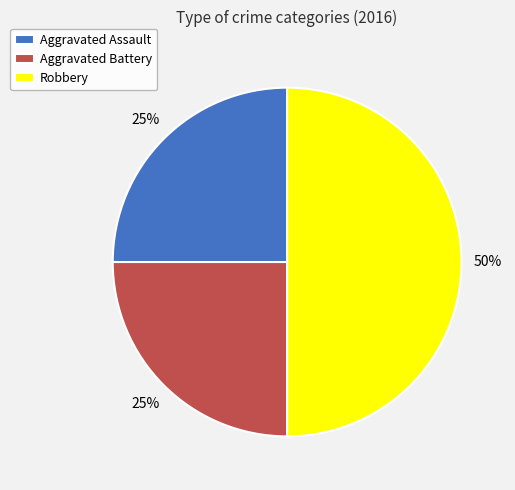

Between Robbery and Aggravated Assault, which is larger?

Robbery